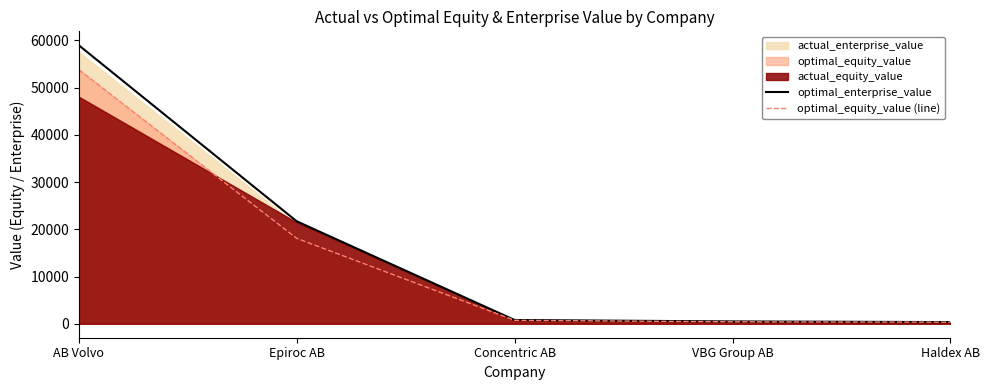

What is the minimum value for optimal_equity_value (line)?

333.0